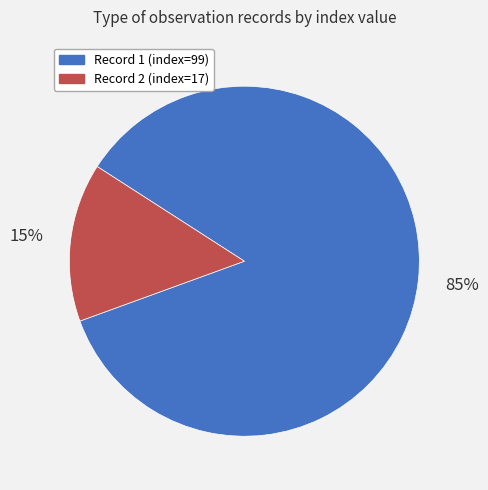

Rank the categories by value from highest to lowest.

Record 1 (index=99), Record 2 (index=17)